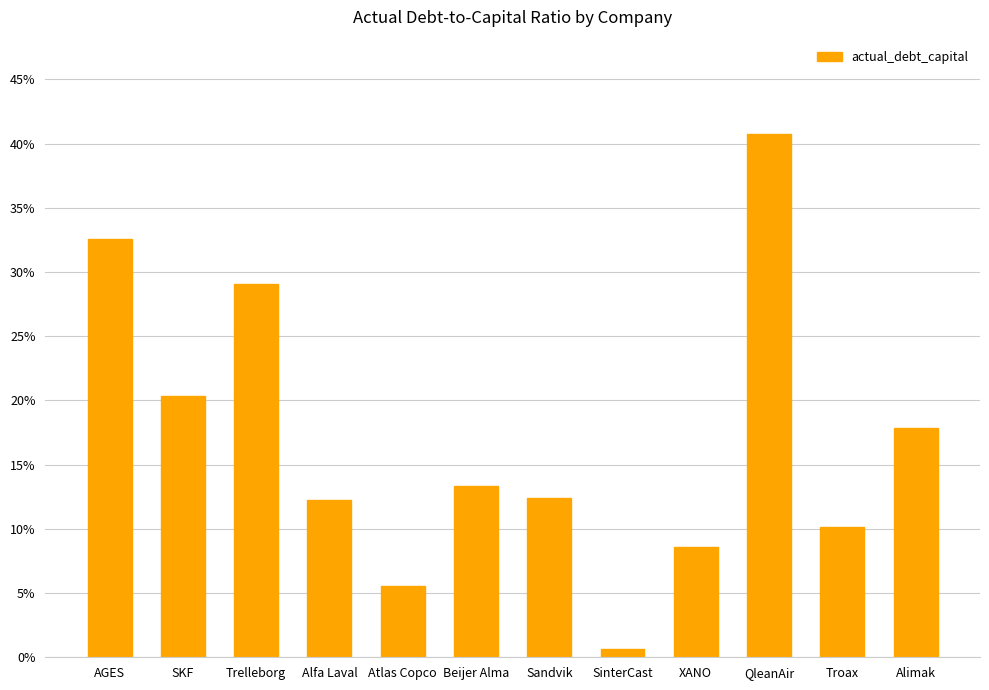

Read the value at Alfa Laval.

0.1